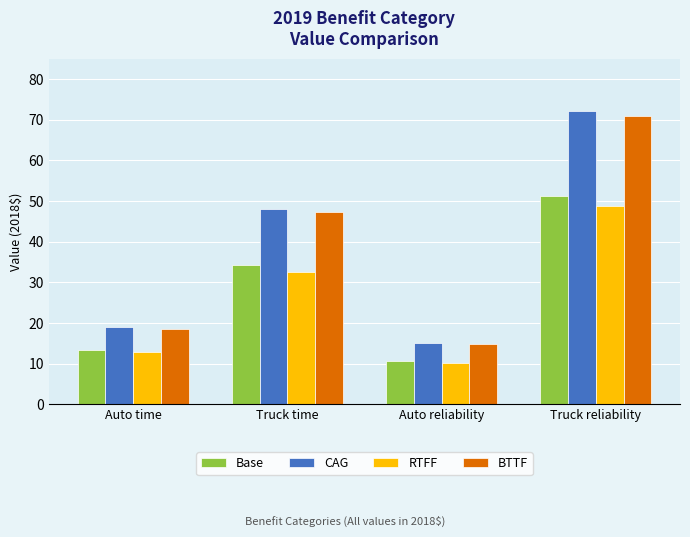

Which category has the lowest value across all series?

Auto reliability